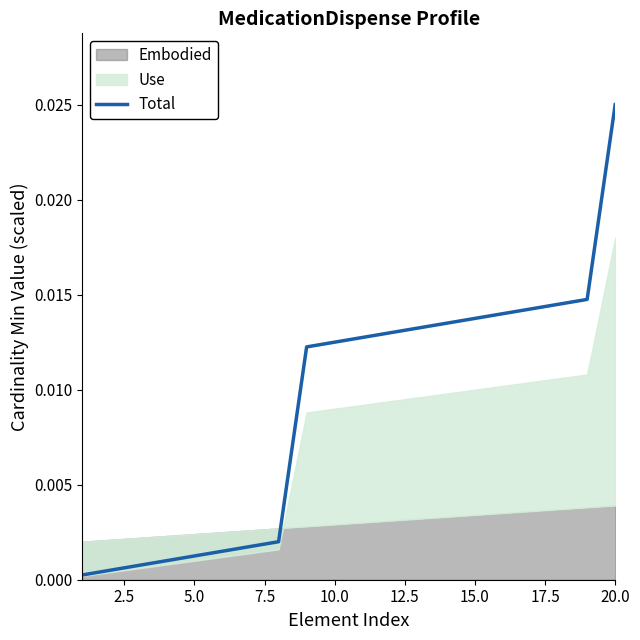

True or false: there are more than 2 points higher than both neighbors.

False